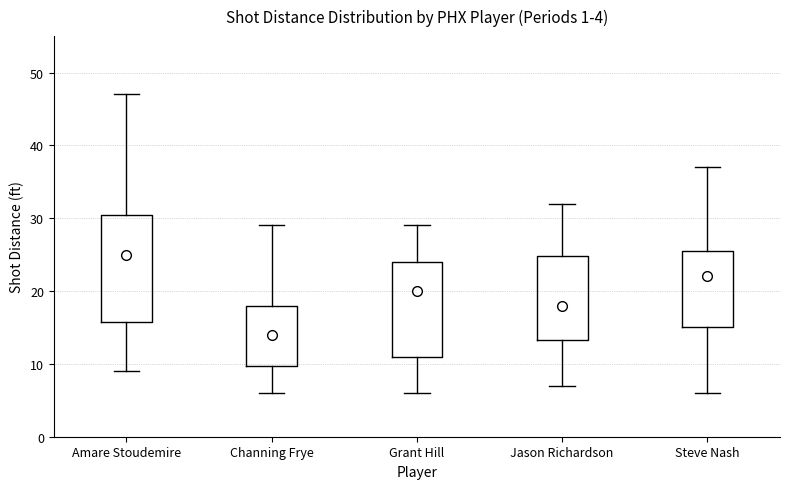

Comparing the boxes themselves (not the whiskers), which one is the tallest?

Amare Stoudemire